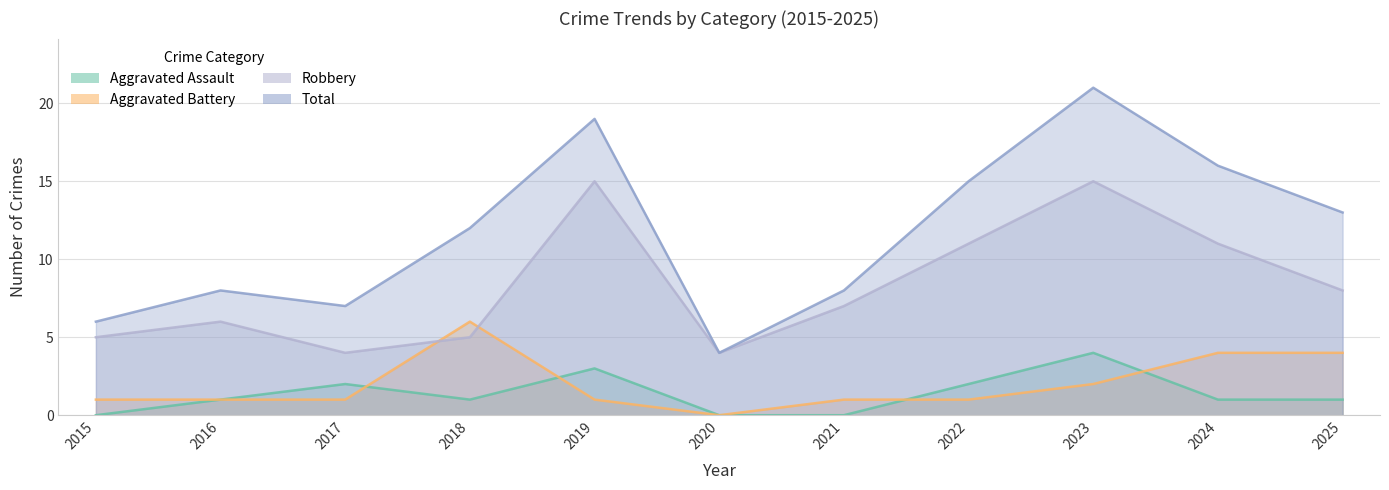

What is the difference between the maximum and second lowest values in the Robbery series?

11